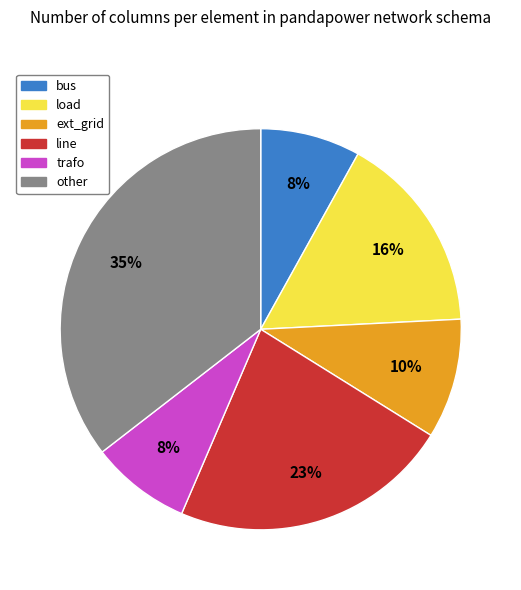

Count the number of slices in the pie.

6